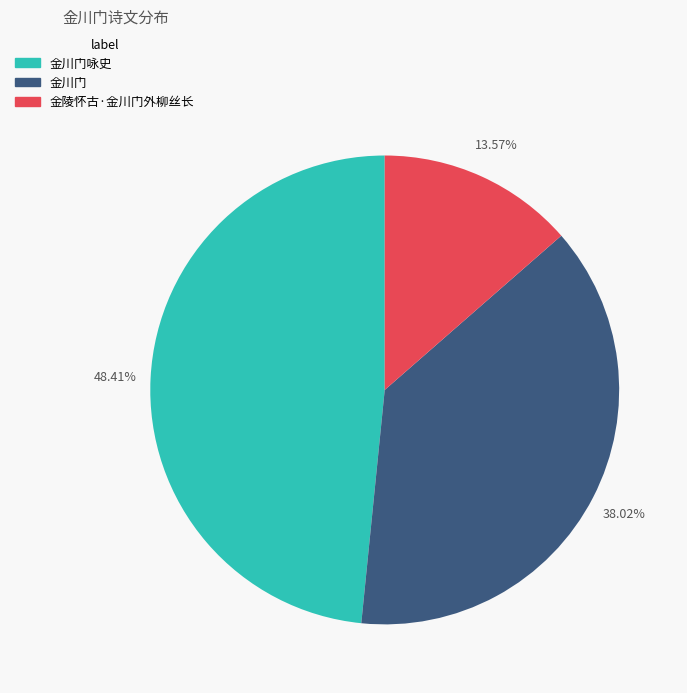

Does any single category account for the majority?

No